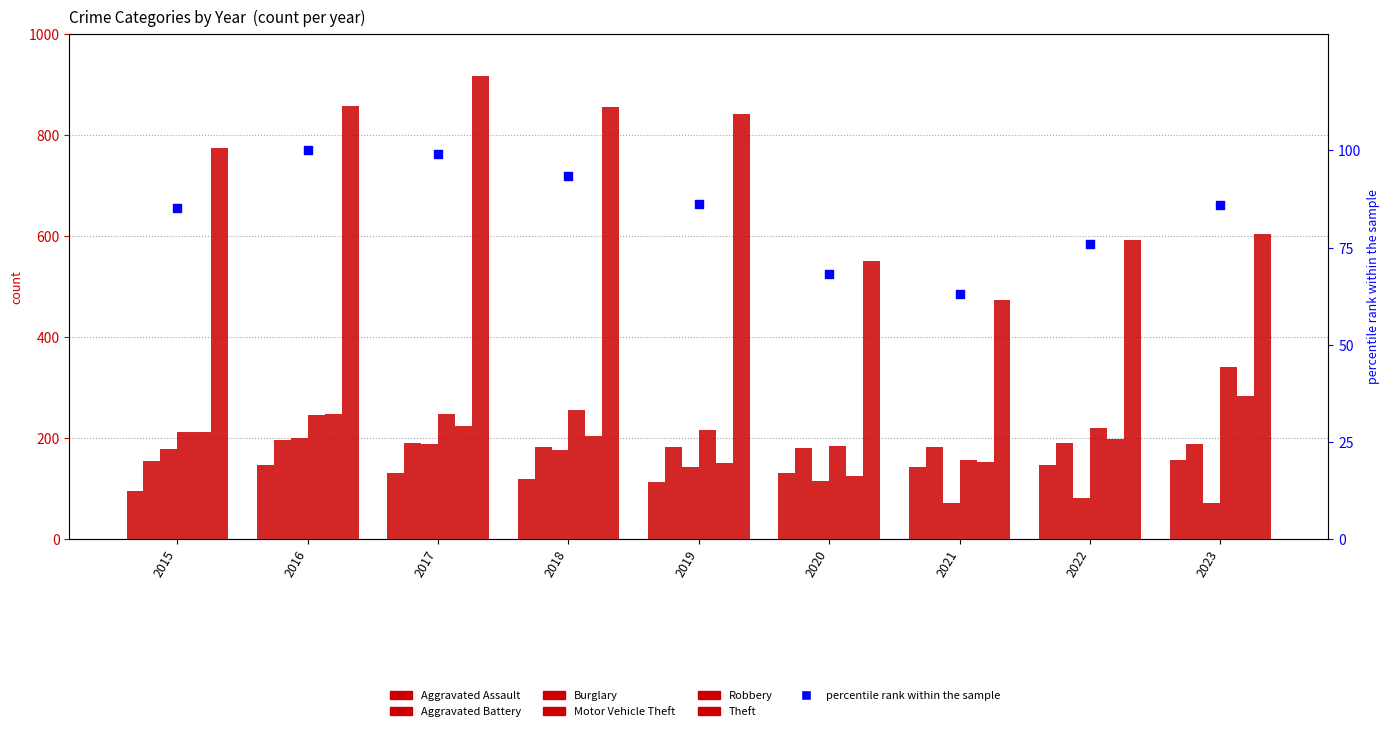

Which series contains the highest Y value?

Theft